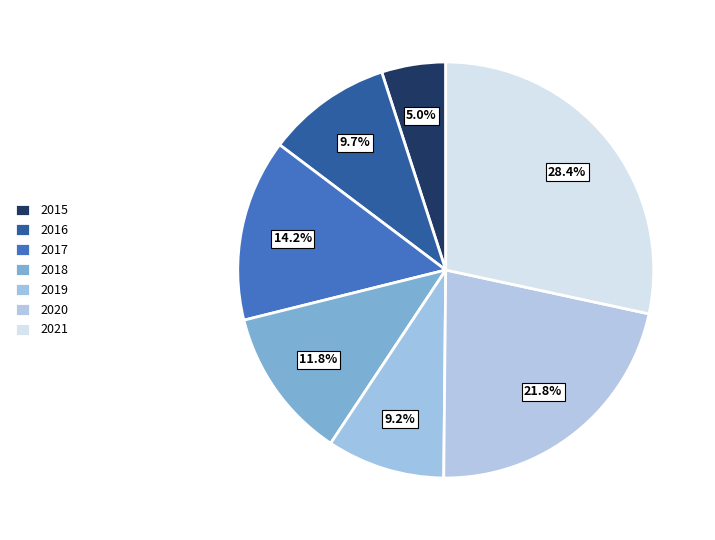

How many segments does this pie chart have?

7